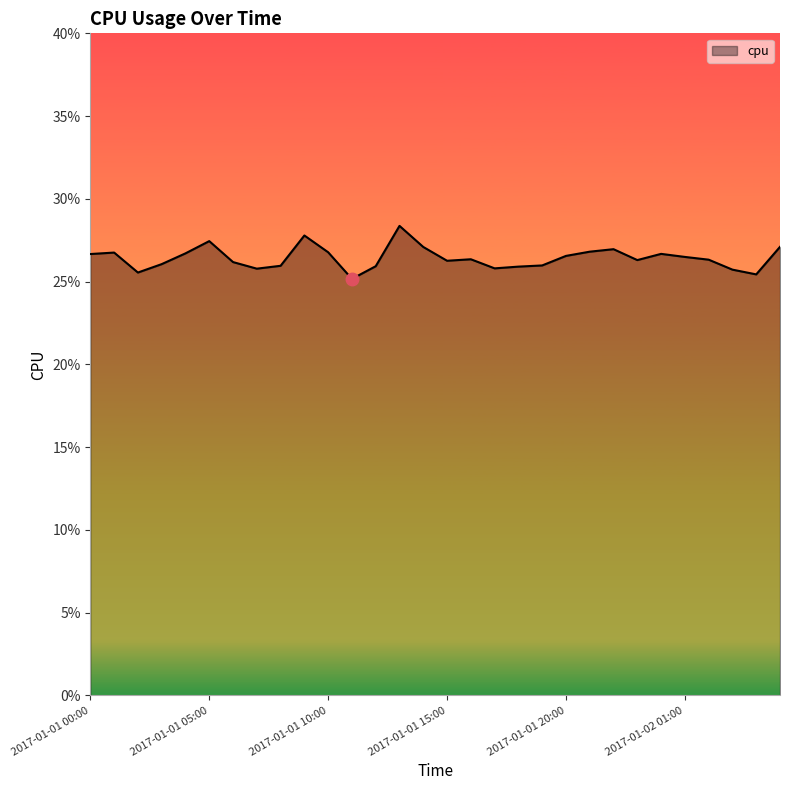

Does the chart have visible grid lines?

No